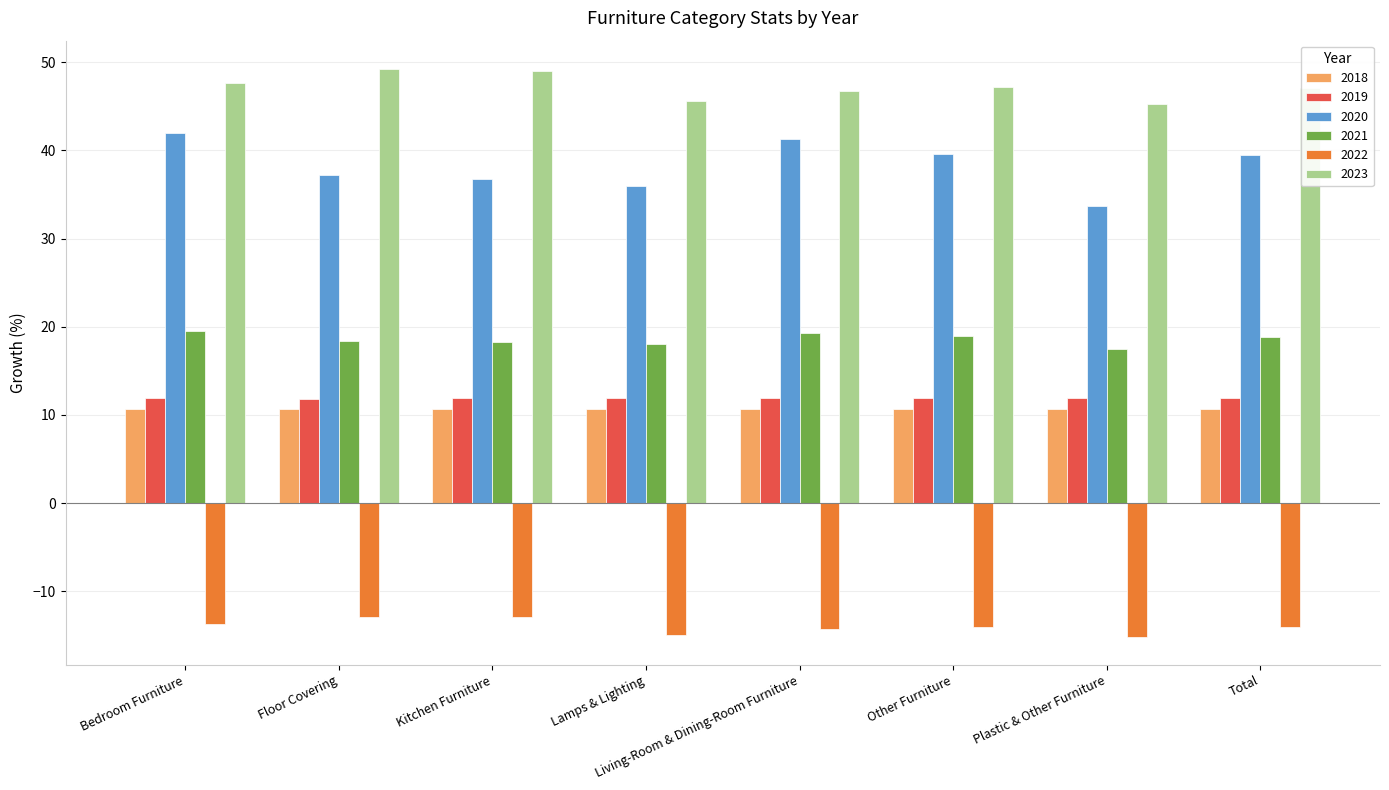

Between Lamps & Lighting and Total, which series saw the biggest shift?

2020